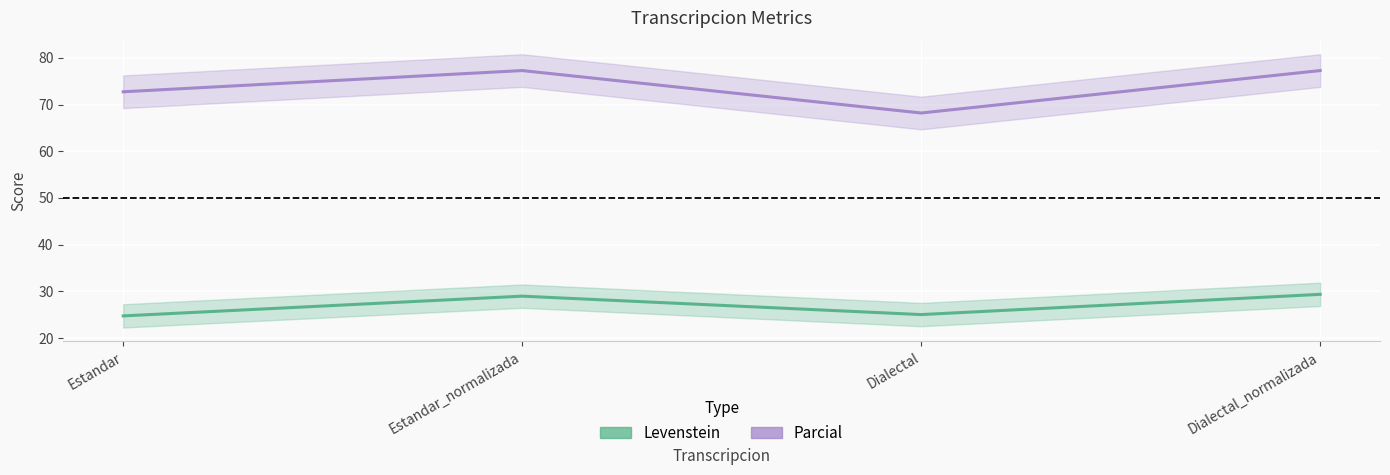

What position from the right is Estandar_normalizada?

3